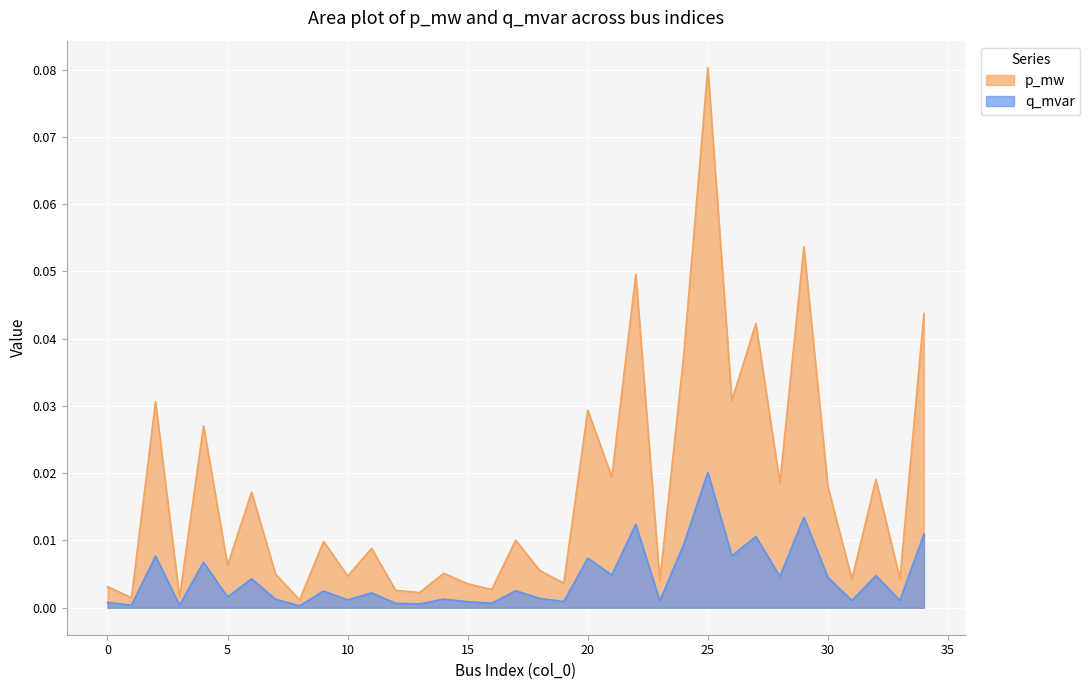

The value of q_mvar at 20 is 0.0. True or false?

False